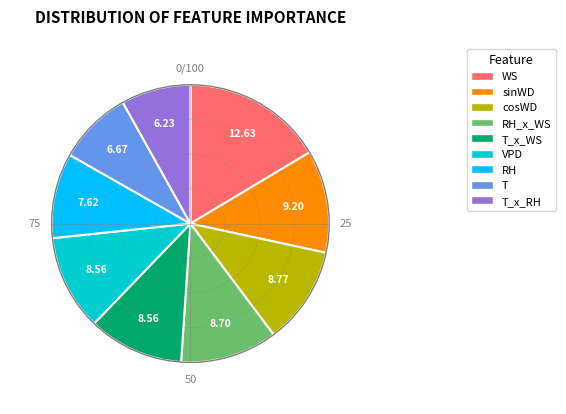

Does any single category account for the majority?

No